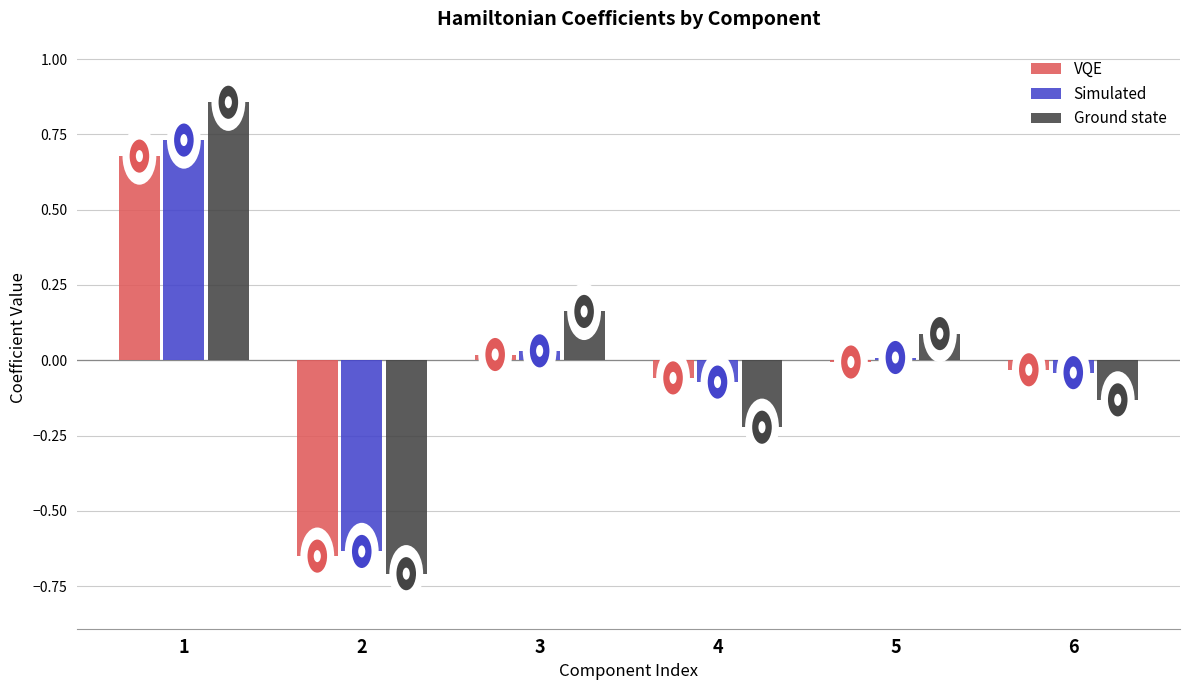

Which series has the widest spread of values?

Ground state